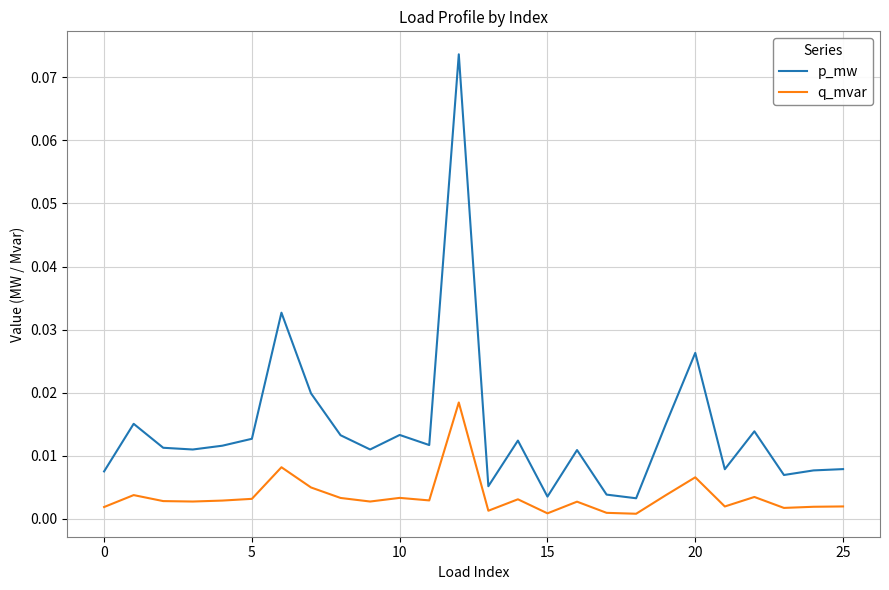

Which series has the largest range (max minus min)?

p_mw